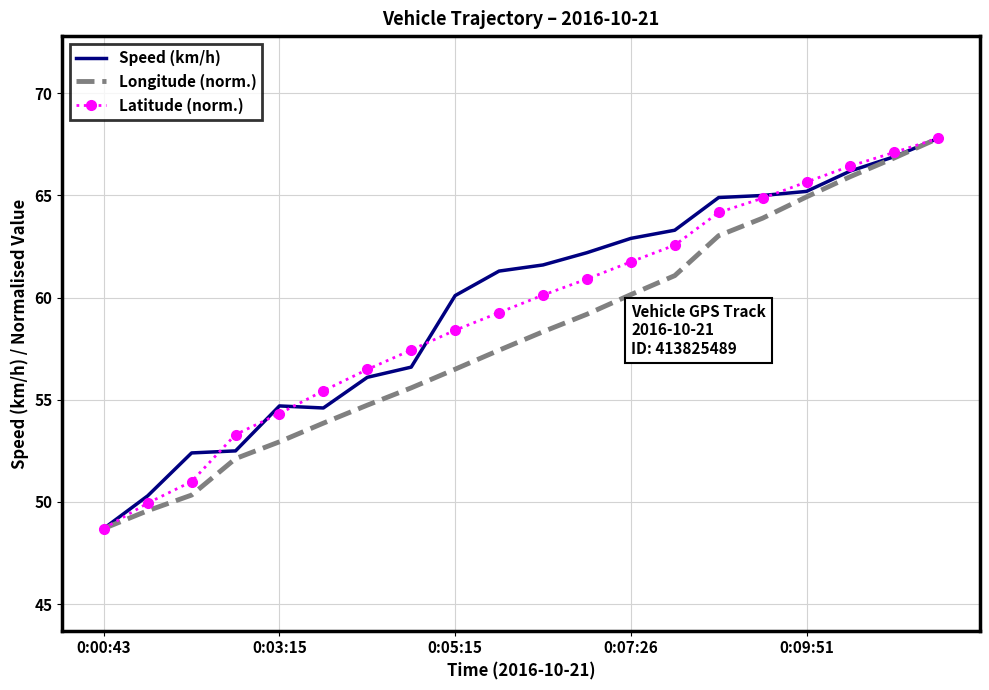

What is the highest value of the Longitude (norm.) series?

67.8